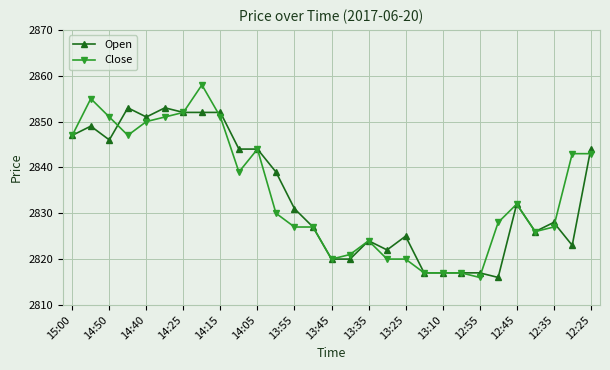

What is the value of the Close point at the 27th from the left?

2827